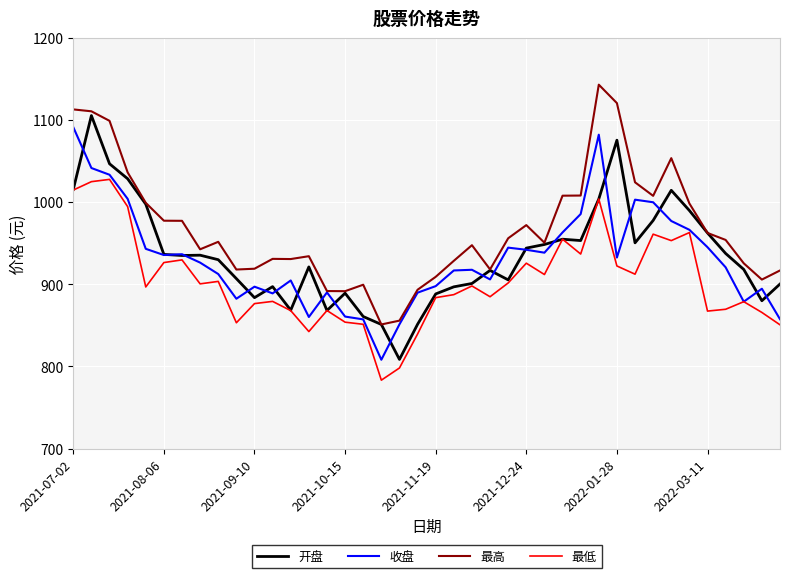

Which series has the largest total across all categories?

最高